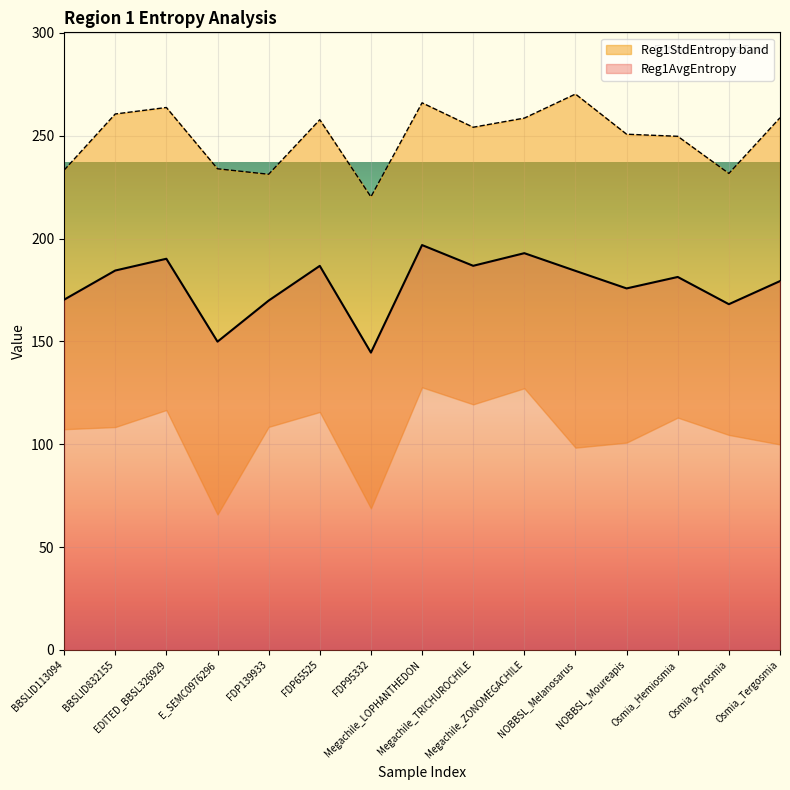

What position from the right is Osmia_Pyrosmia?

2